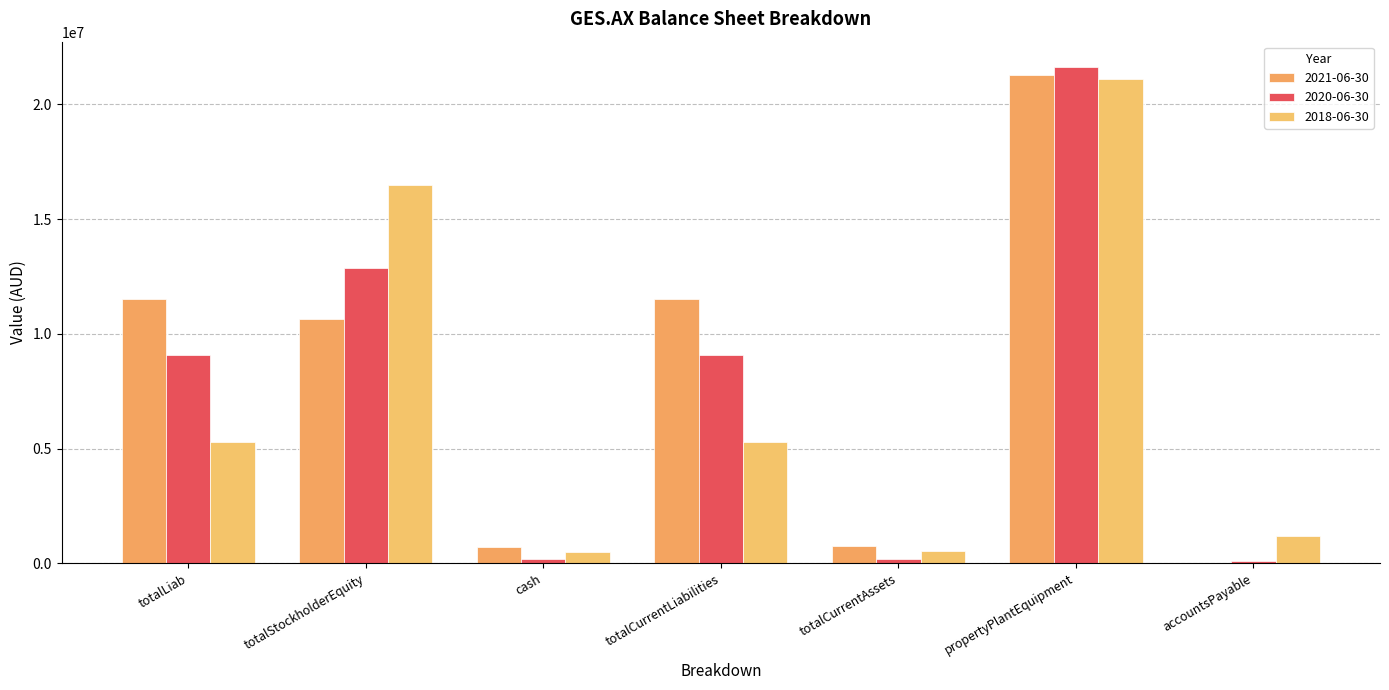

What is the approximate value of 2018-06-30 at cash, to the nearest 10?

493750